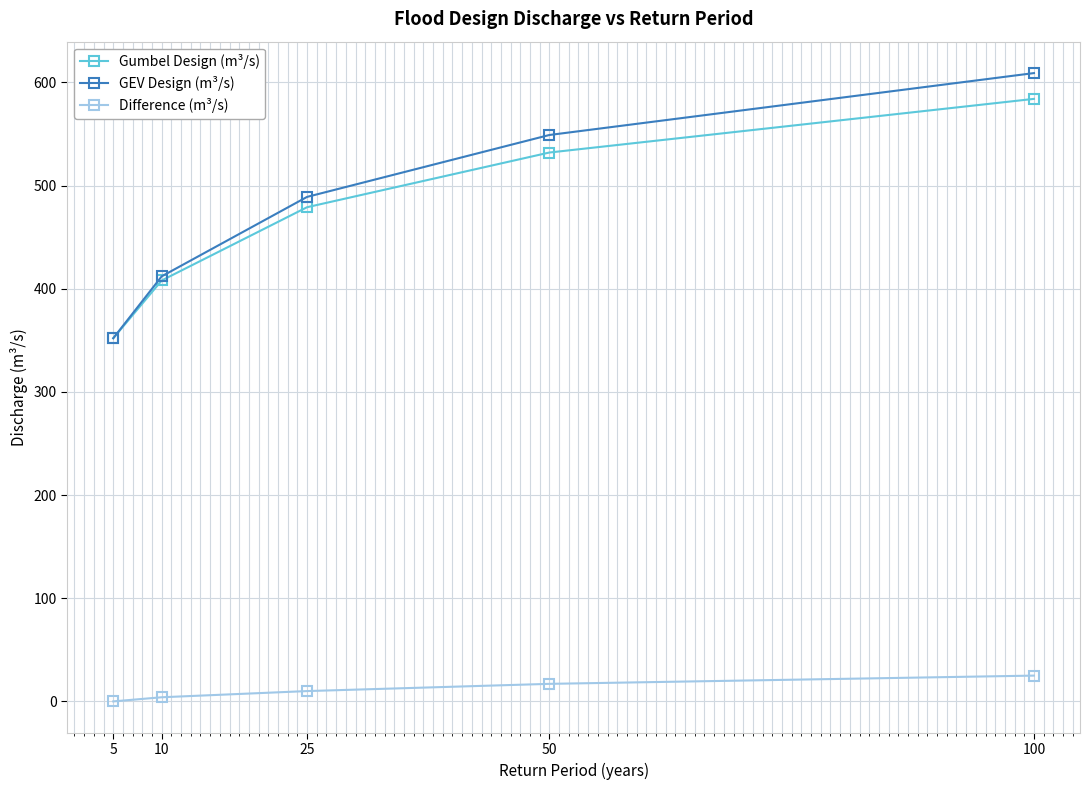

What is the sum of all Difference (m³/s) values?

56